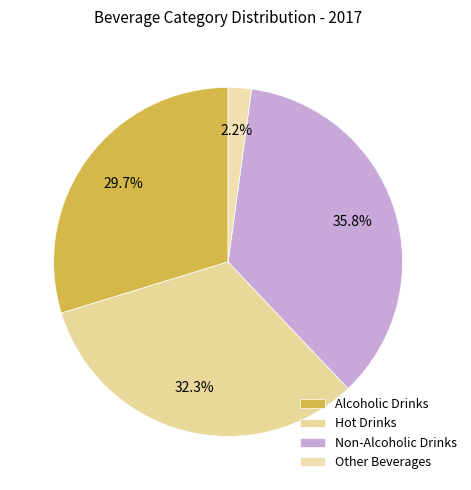

Is it true that Hot Drinks is 32% of the pie?

True